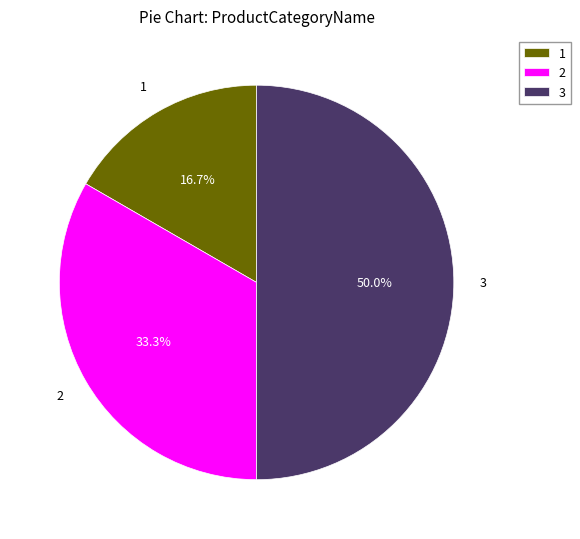

Approximately how many times larger is the value at 3 compared to 2?

1.5